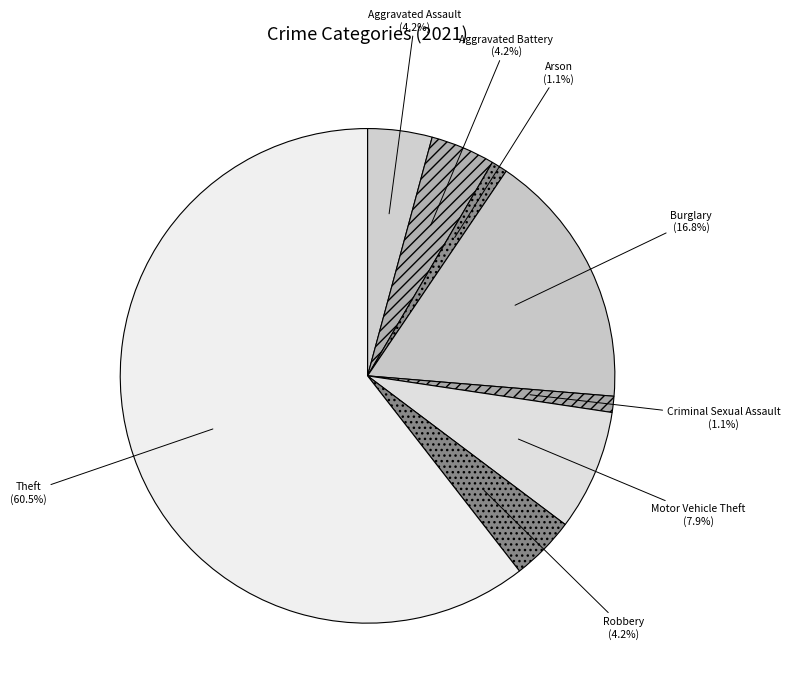

The Burglary slice represents 10% of the pie. True or false?

False